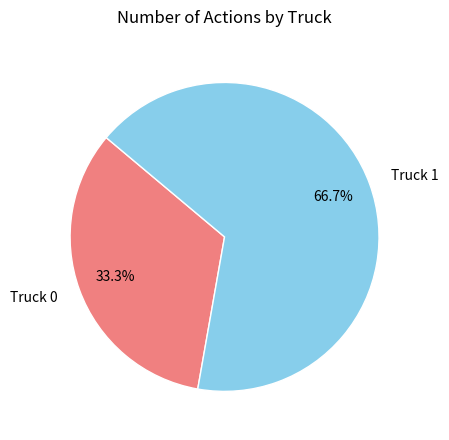

The Truck 0 slice represents 22% of the pie. True or false?

False